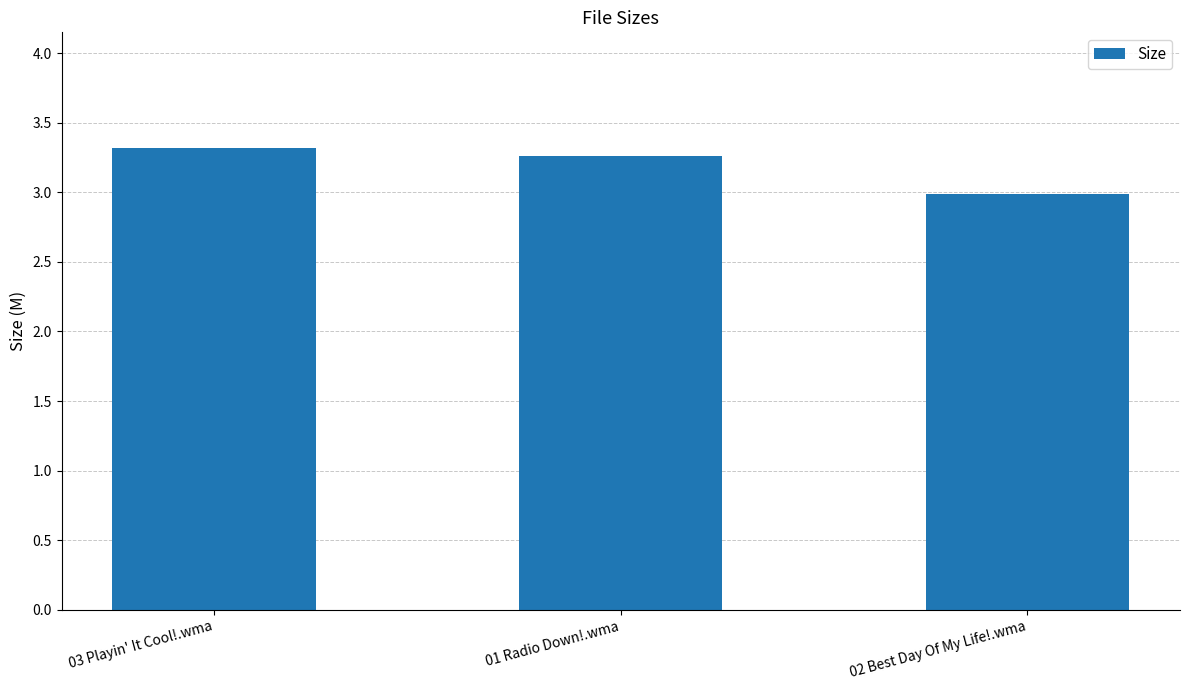

What is the approximate value at 03 Playin' It Cool!.wma?

3.3